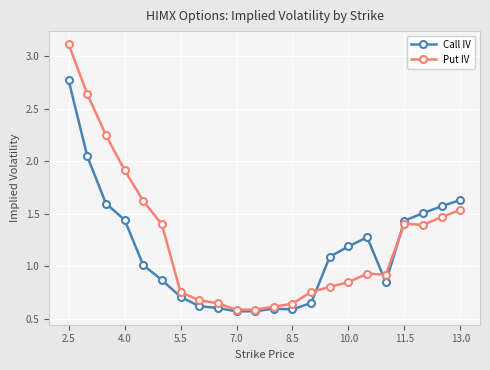

Which series has the largest range (max minus min)?

Put IV